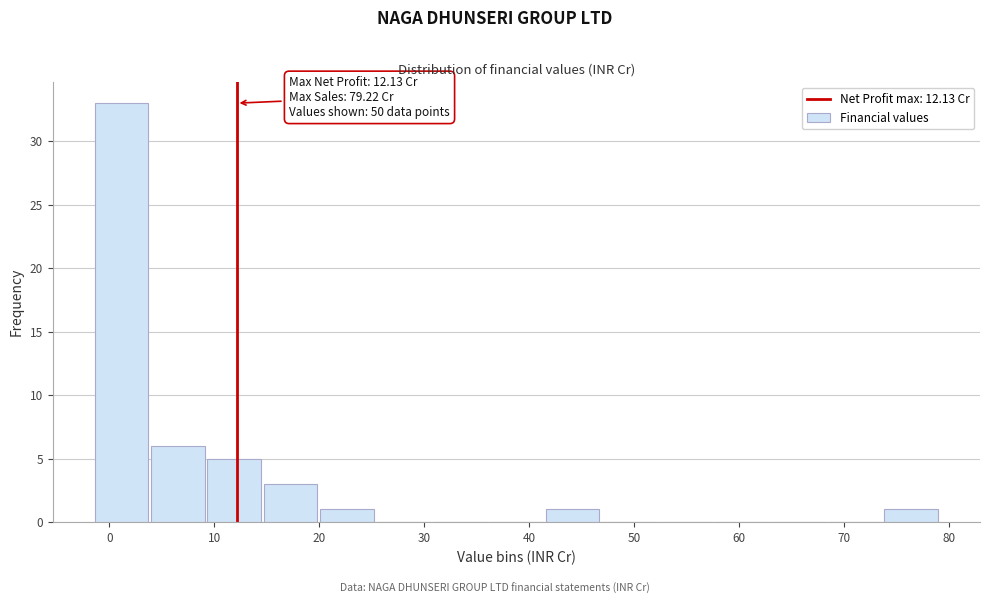

Which range on the x-axis has the tallest bar?

-1 to 4